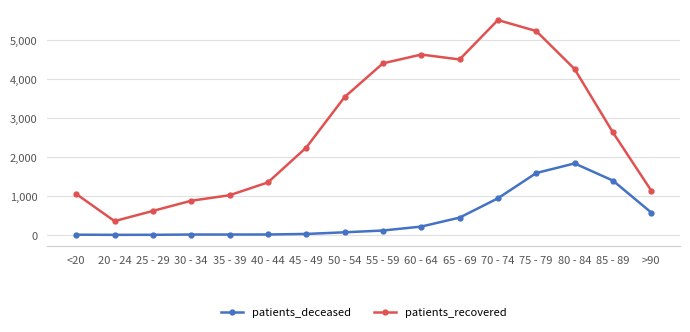

Rank the series at 75 - 79 from lowest to highest value.

patients_deceased, patients_recovered